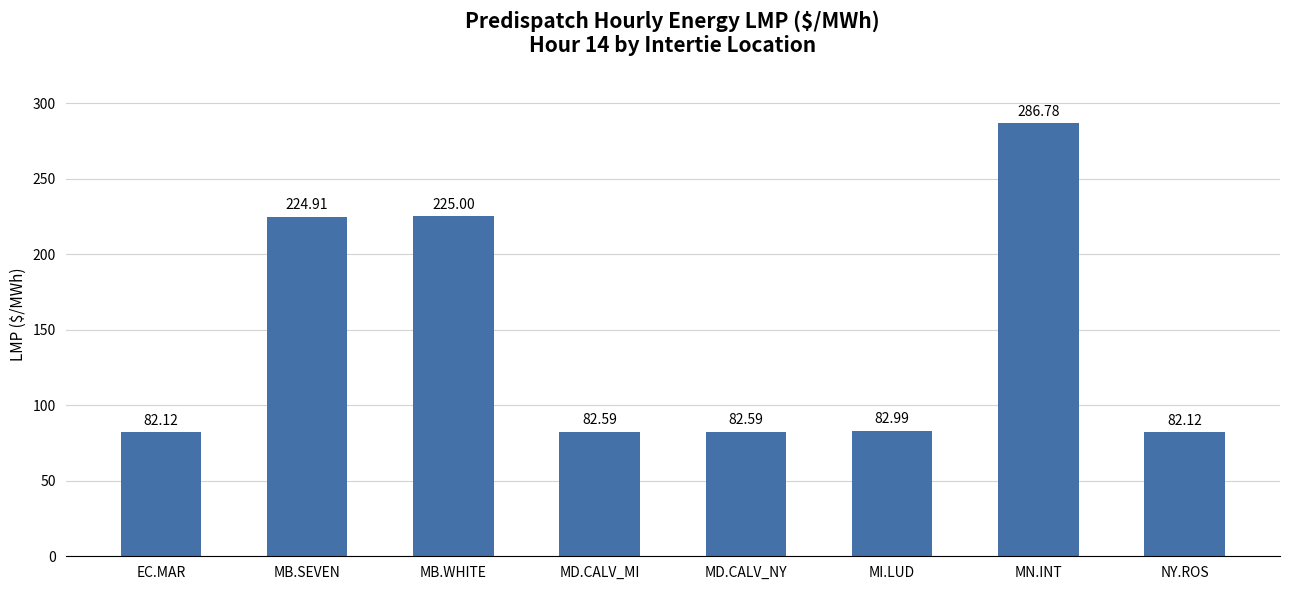

What is the change in value from MB.SEVEN to NY.ROS?

-142.8